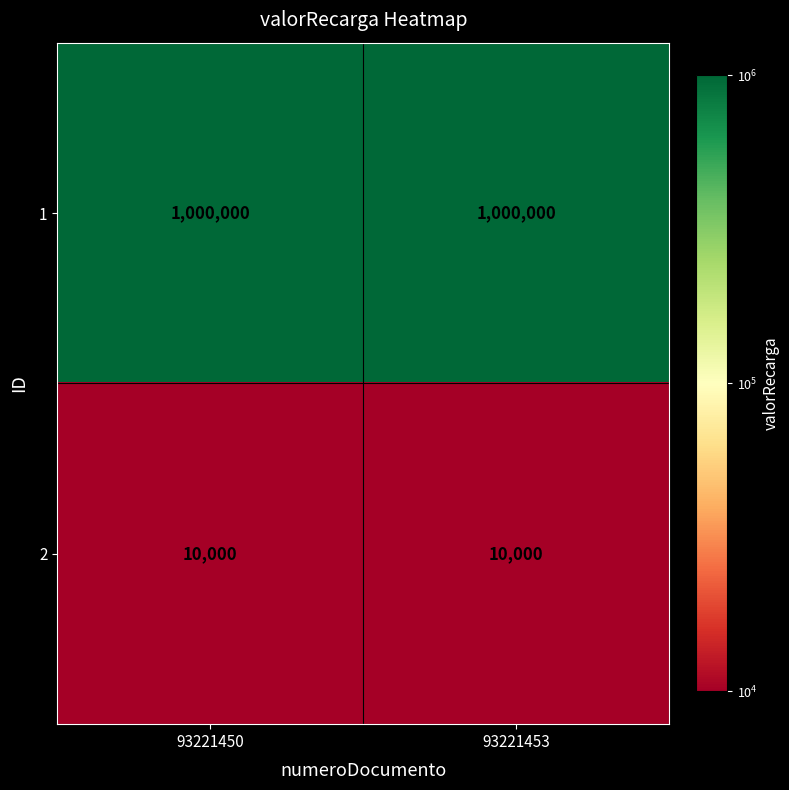

Rank the series by their maximum value, from highest to lowest.

1, 2